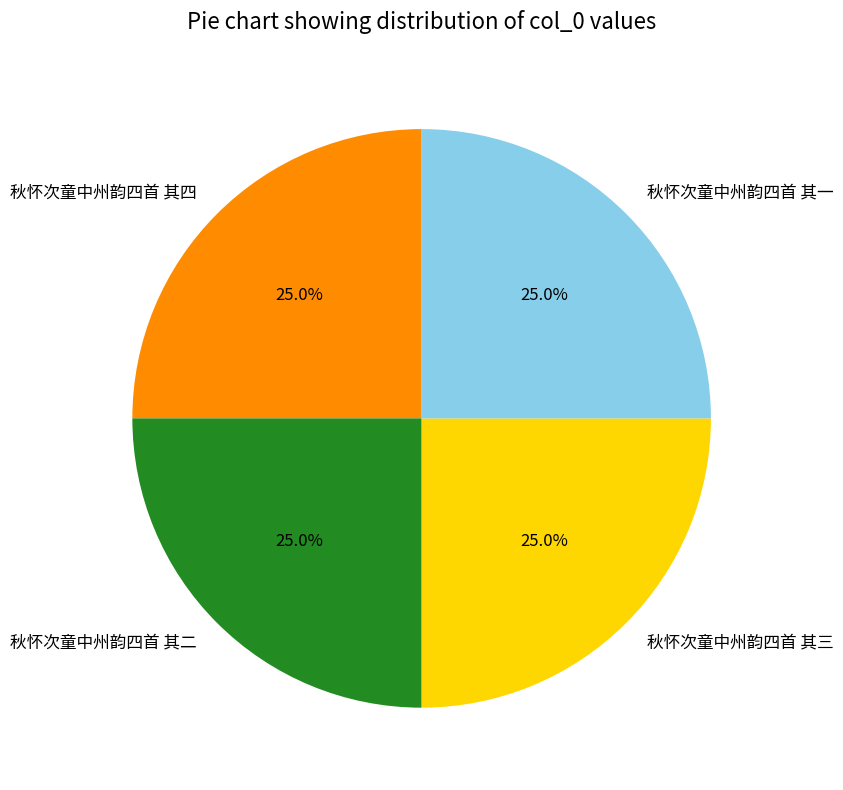

Is it true that 秋怀次童中州韵四首 其一 is 25% of the pie?

True